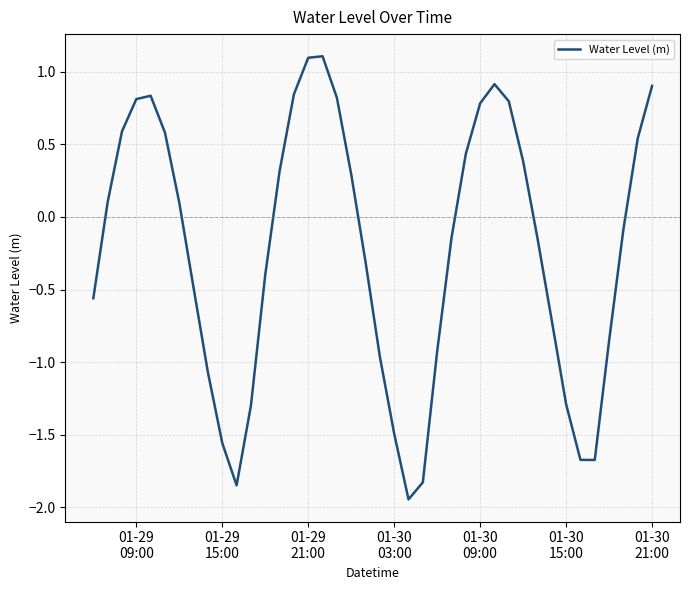

What is the difference between the maximum and minimum values?

3.1